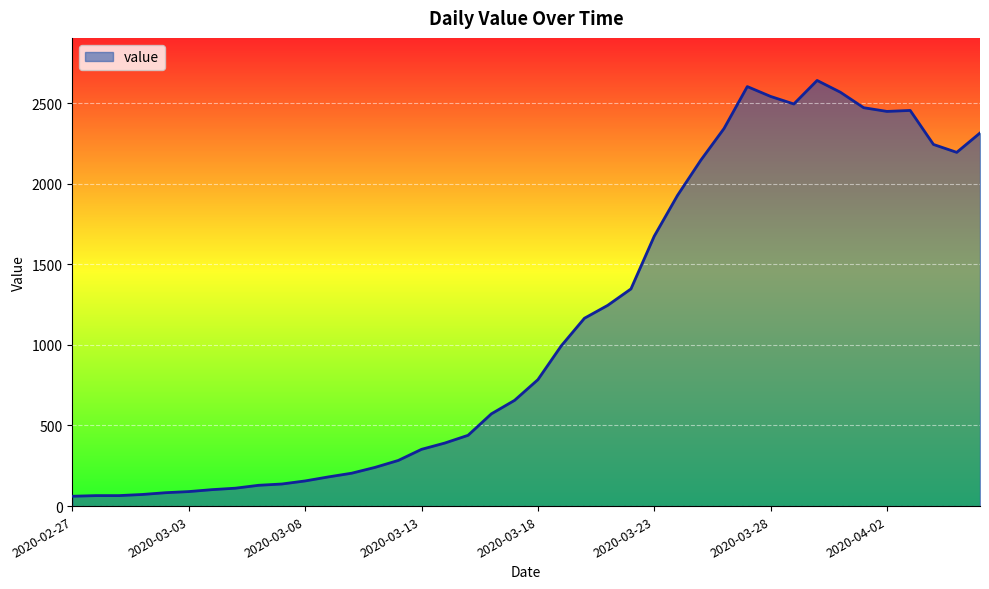

Does the chart have visible grid lines?

Yes